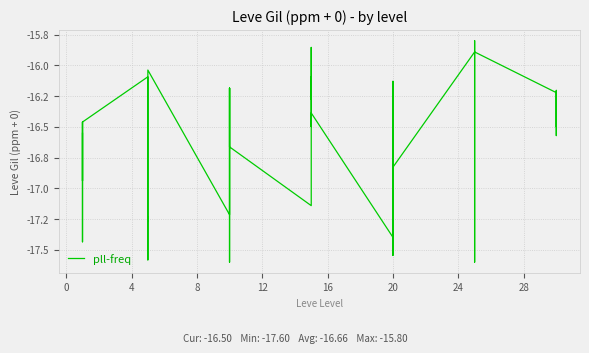

Is this an area chart (filled region under the line)?

No